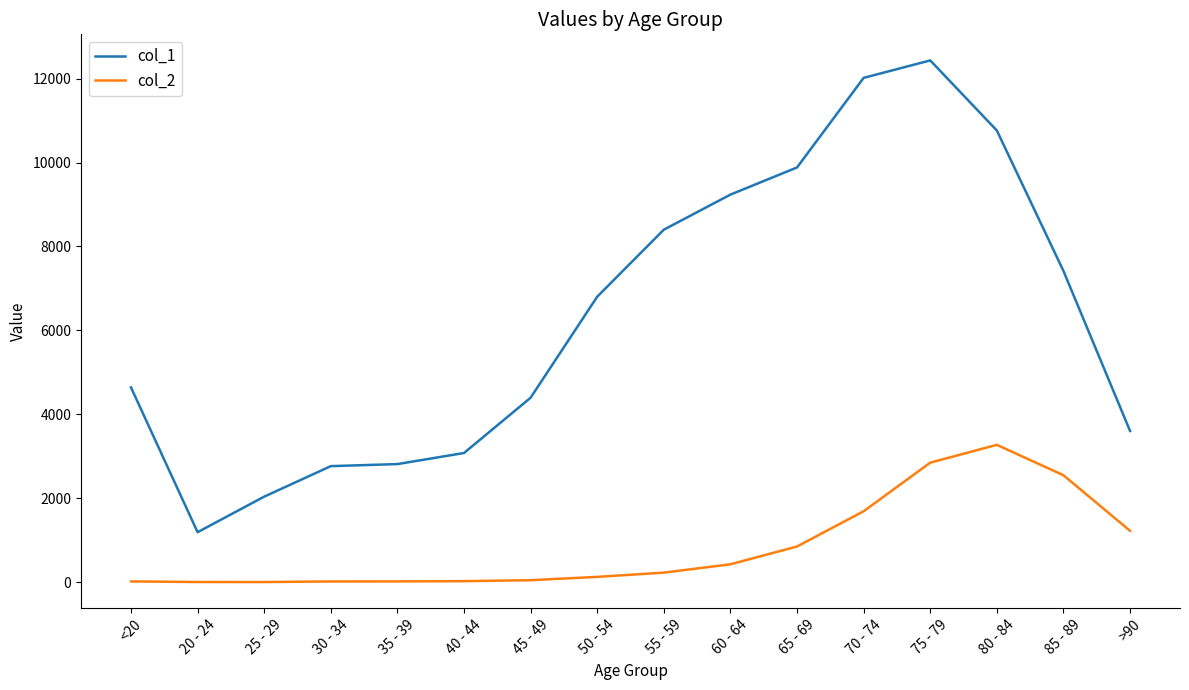

Which series has the largest range (max minus min)?

col_1